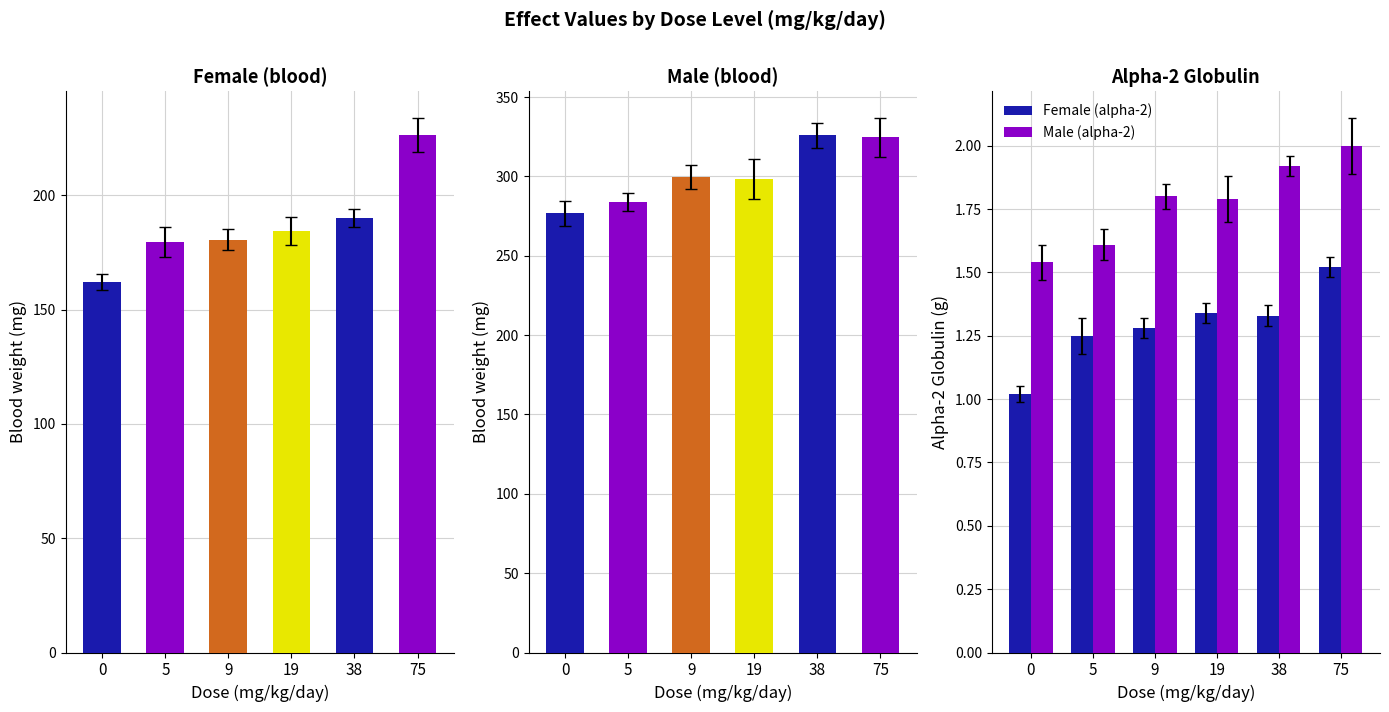

What are all the series names shown in the legend?

Female (alpha-2), Male (alpha-2)